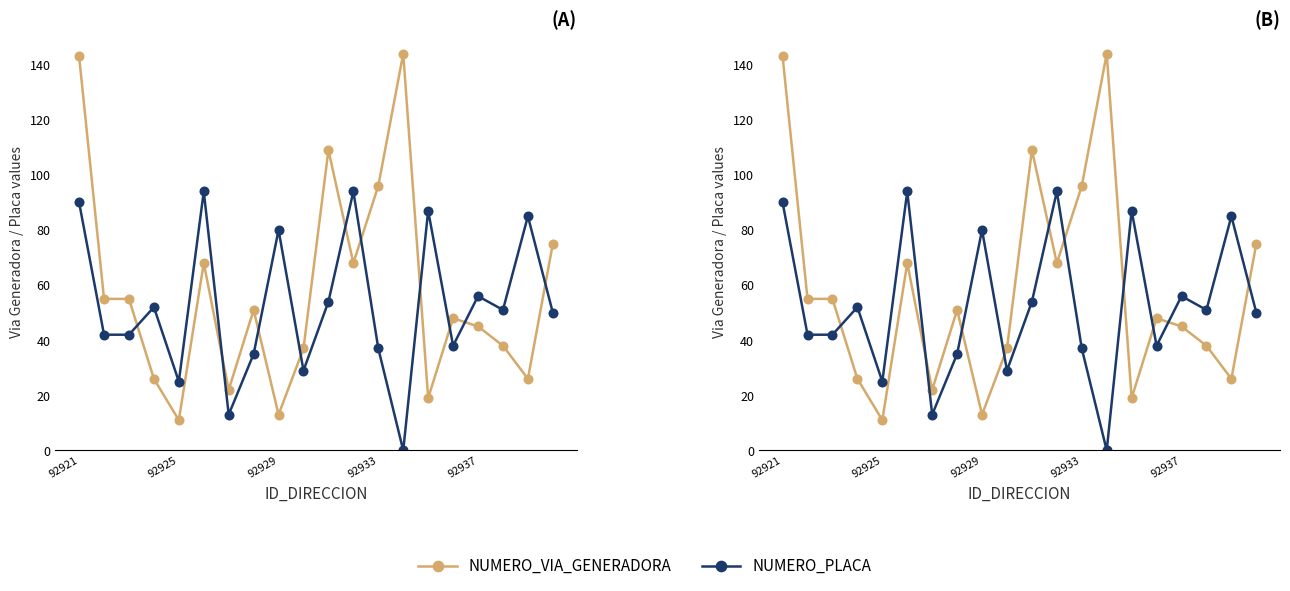

What are all the series names shown in the legend?

NUMERO_VIA_GENERADORA, NUMERO_PLACA